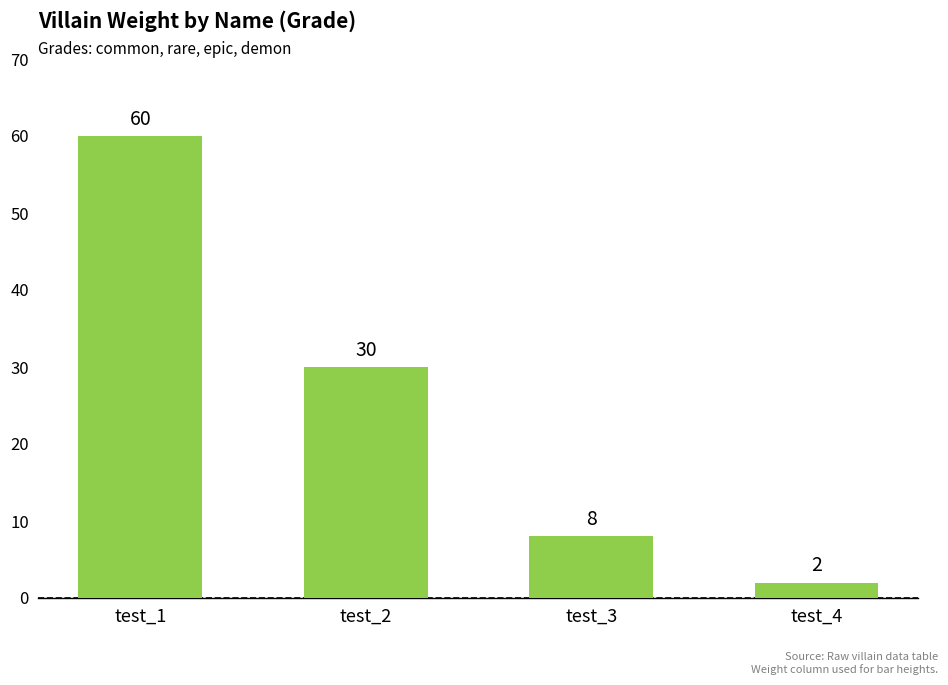

Approximately how many times larger is the value at test_1 compared to test_3?

7.5